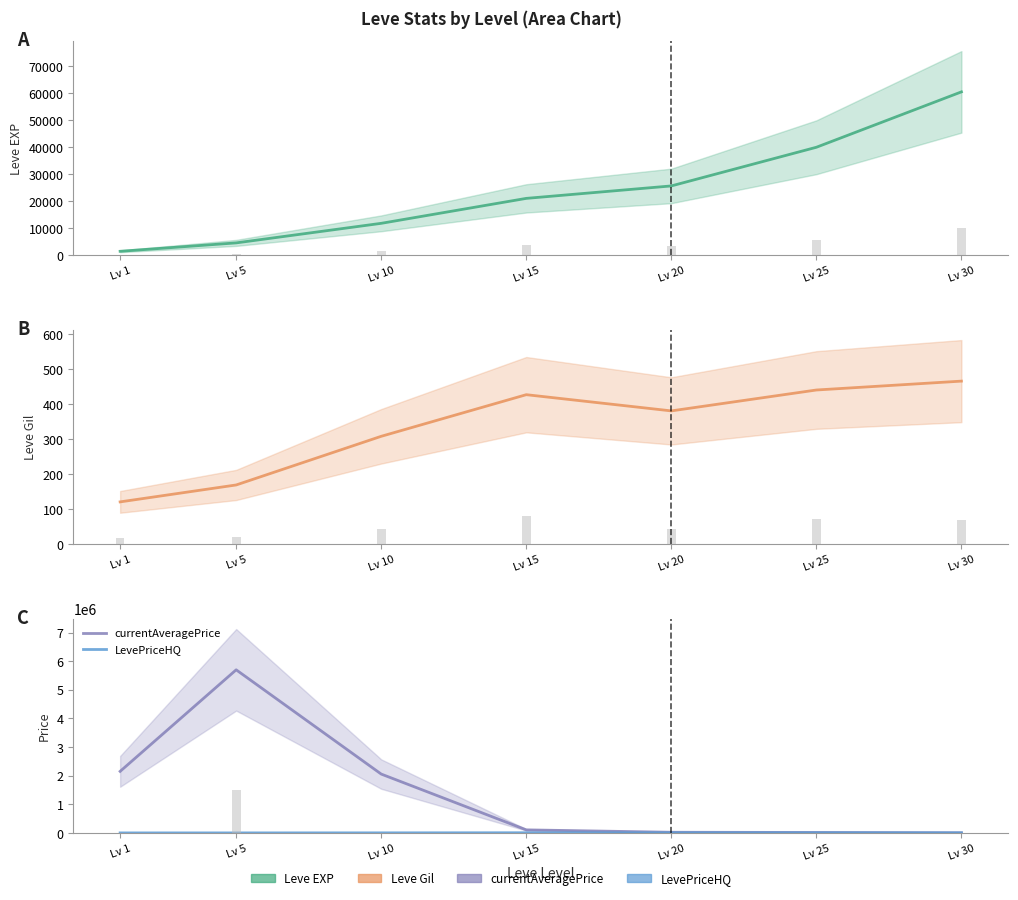

What are all the series names shown in the legend?

Leve EXP, Leve Gil, currentAveragePrice, LevePriceHQ